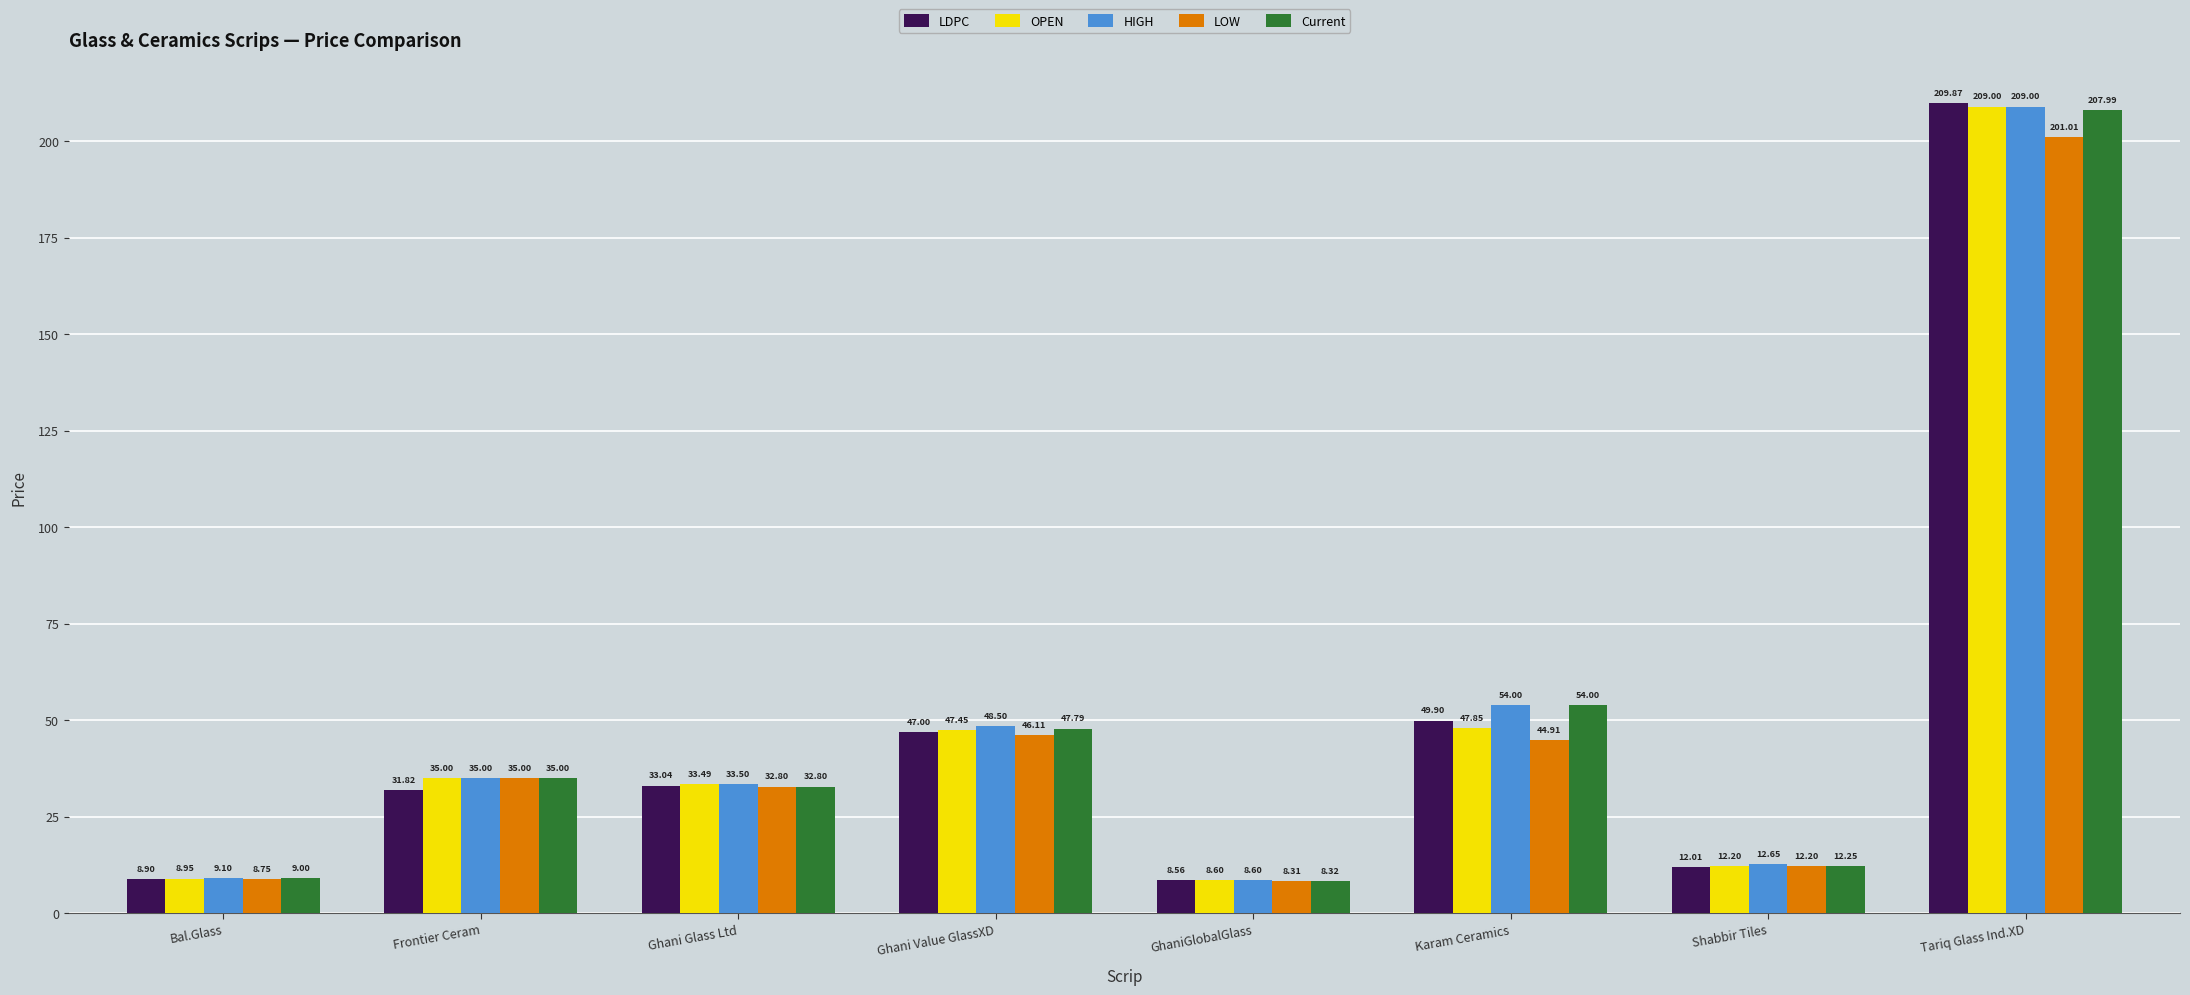

Which series has the largest total across all categories?

HIGH